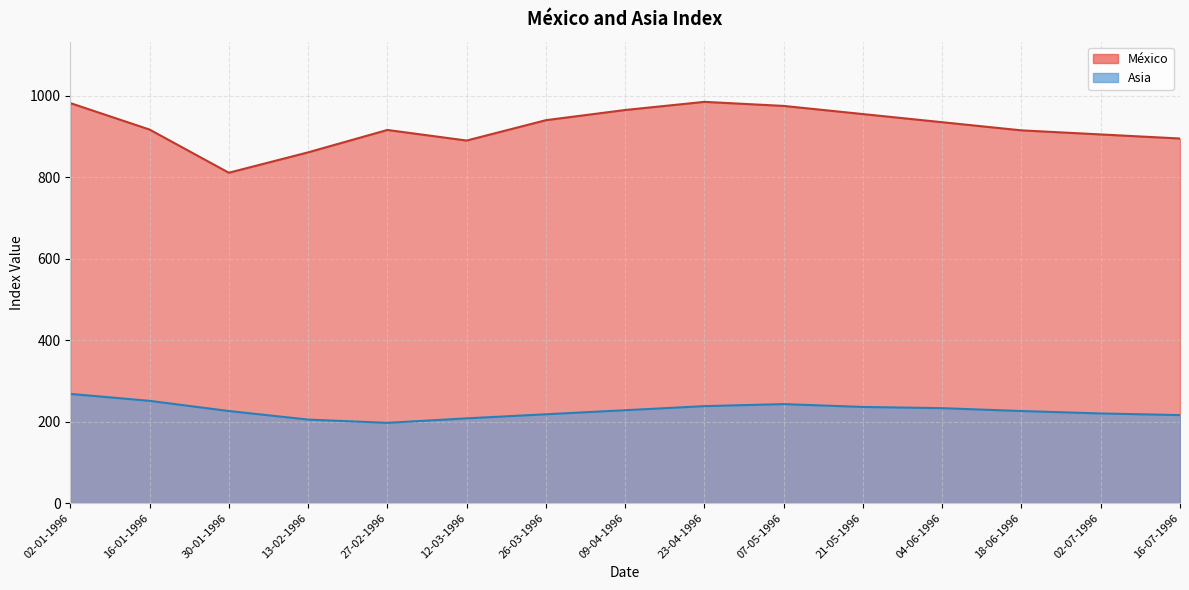

How many values in the Asia series are below 226?

6